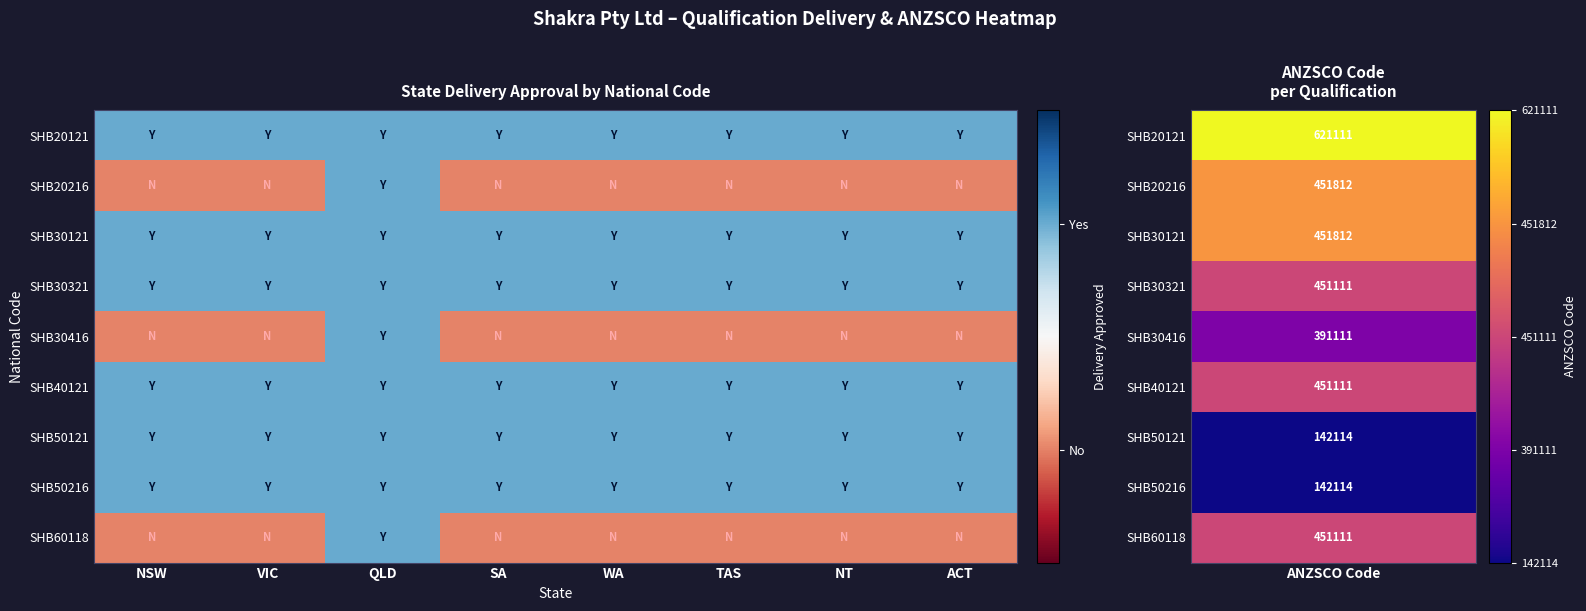

At which category is the sum across all series the highest?

QLD